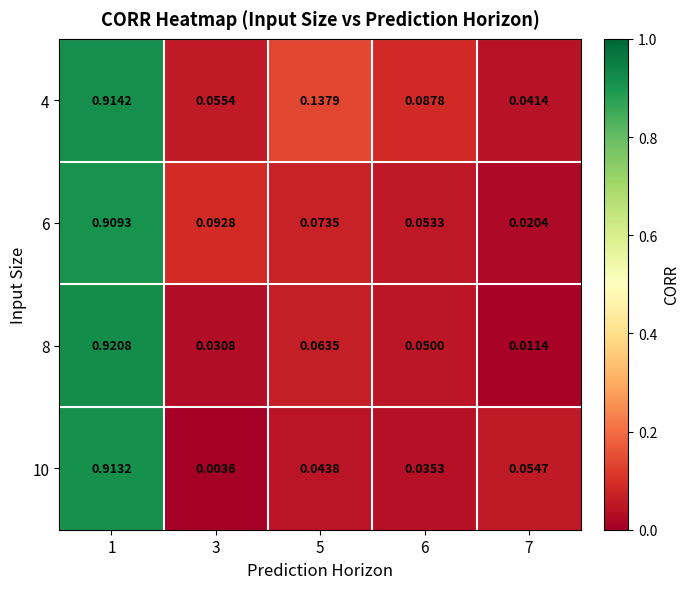

List the series in order of their peak value, lowest first.

6, 10, 4, 8